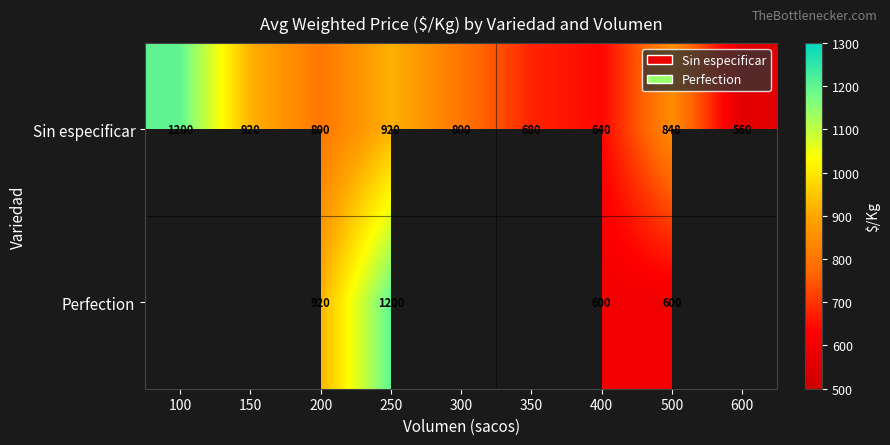

What is the total value across all series at 400?

1240